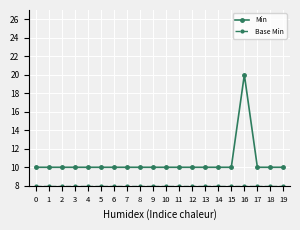

How many lines are shown in the chart?

2